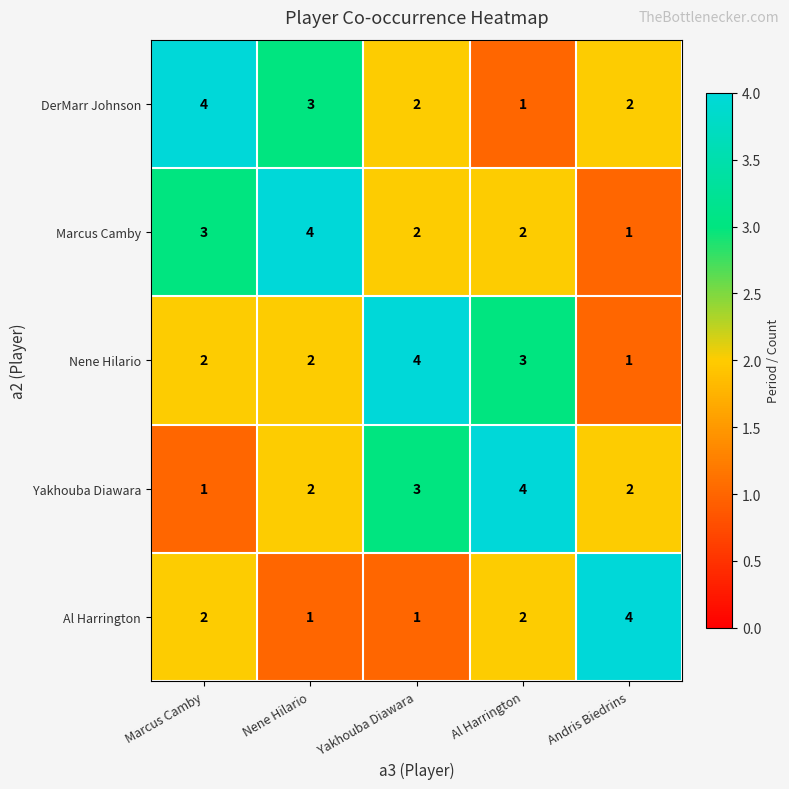

What is the spread (max minus min) of values at Marcus Camby?

3